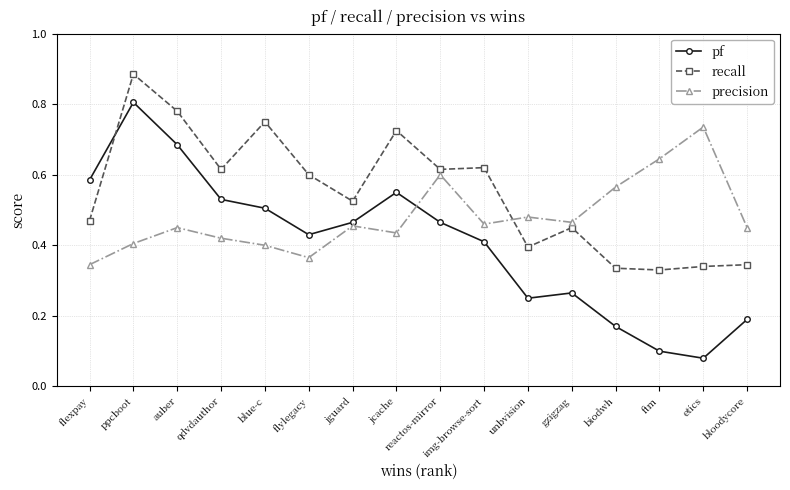

The precision series shows 0.5 at flylegacy. True or false?

False